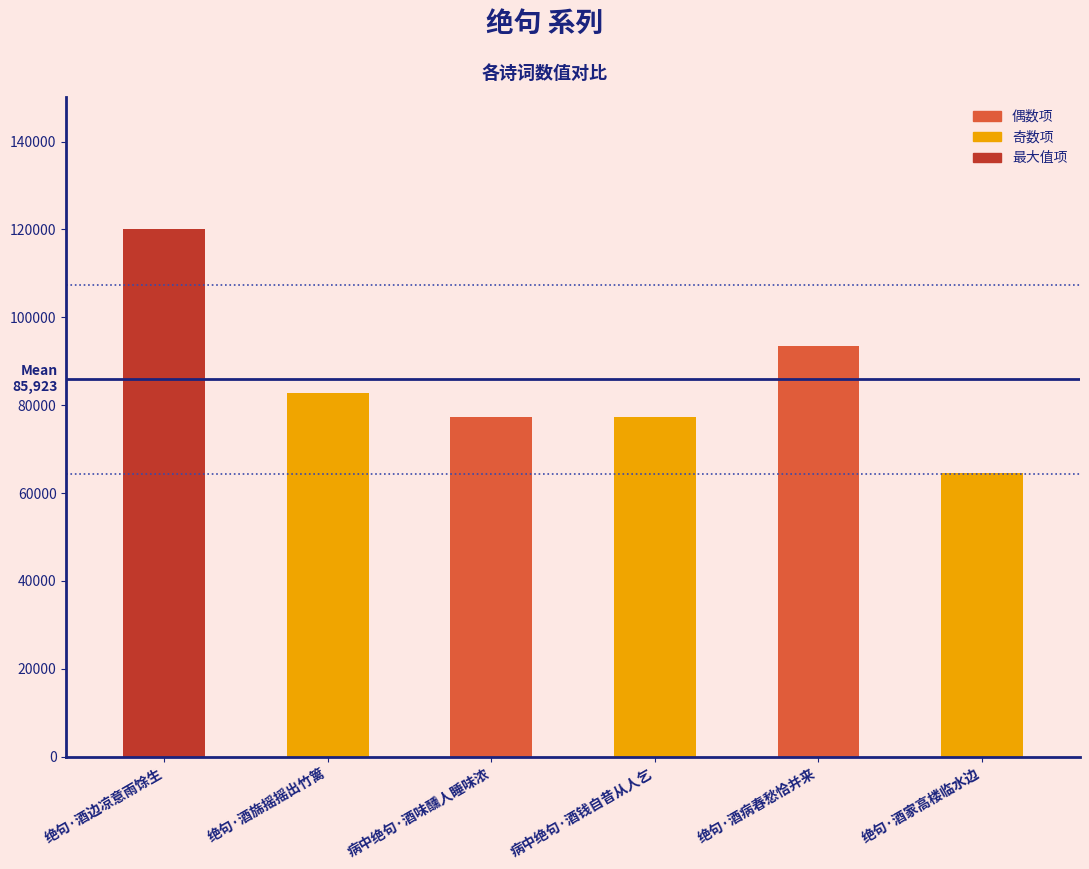

What is the smallest value displayed?

64474